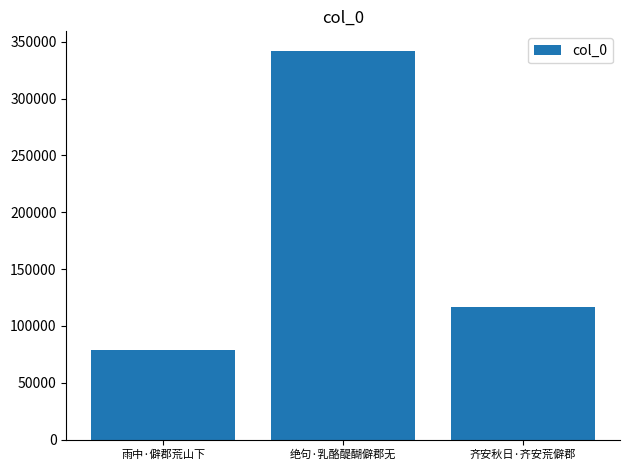

What is the label of the 2nd bar from the left?

绝句·乳酪醍醐僻郡无